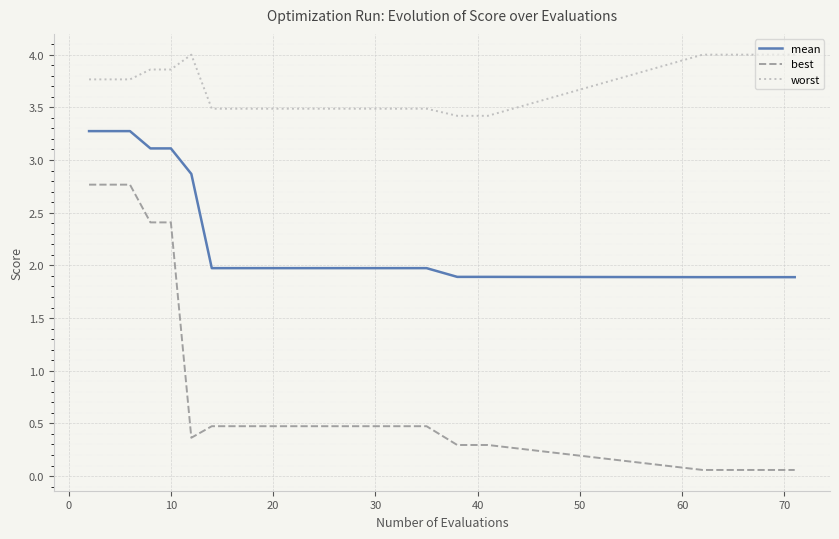

What are all the series names shown in the legend?

mean, best, worst